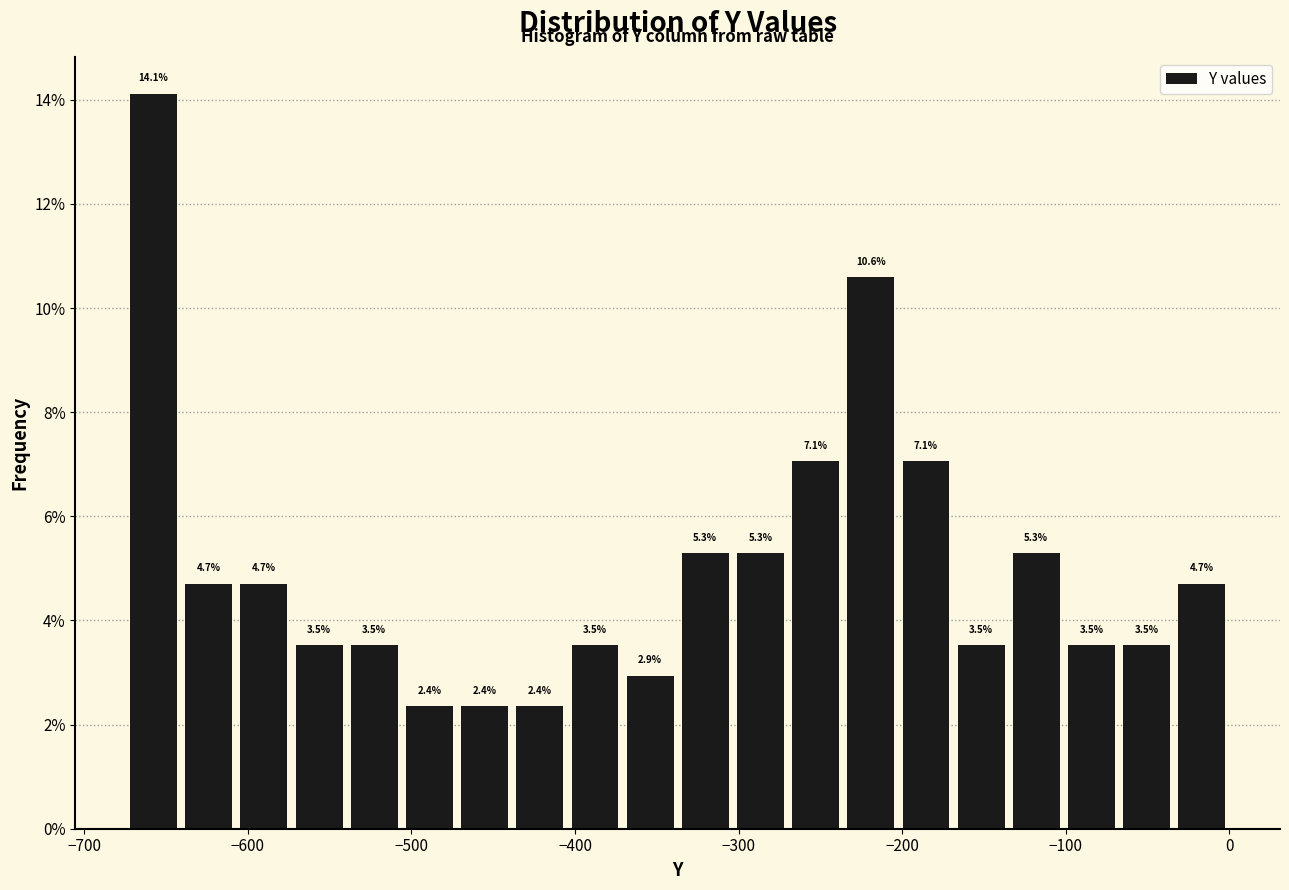

Around what value on the x-axis is the tallest bar? Give the approximate position of its centre, as read against the axis.

-660